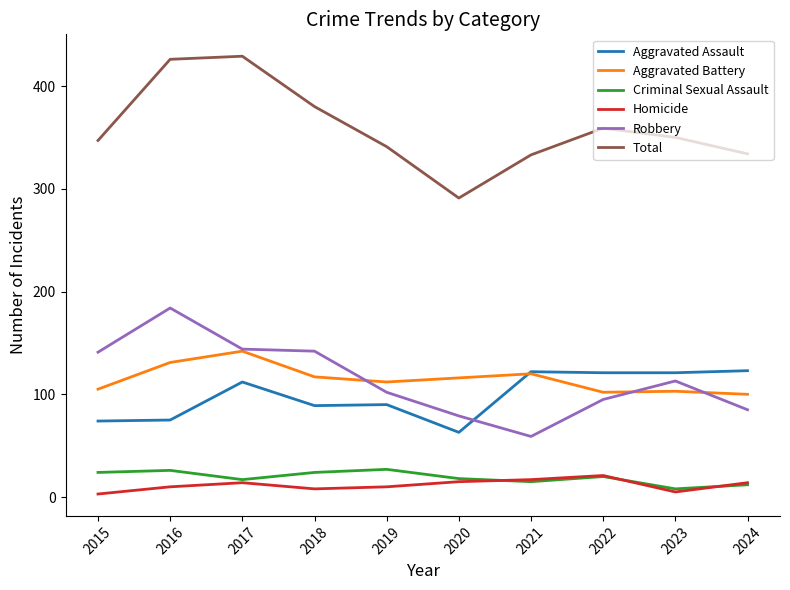

True or false: Aggravated Assault has more than 1 interior local peaks.

True